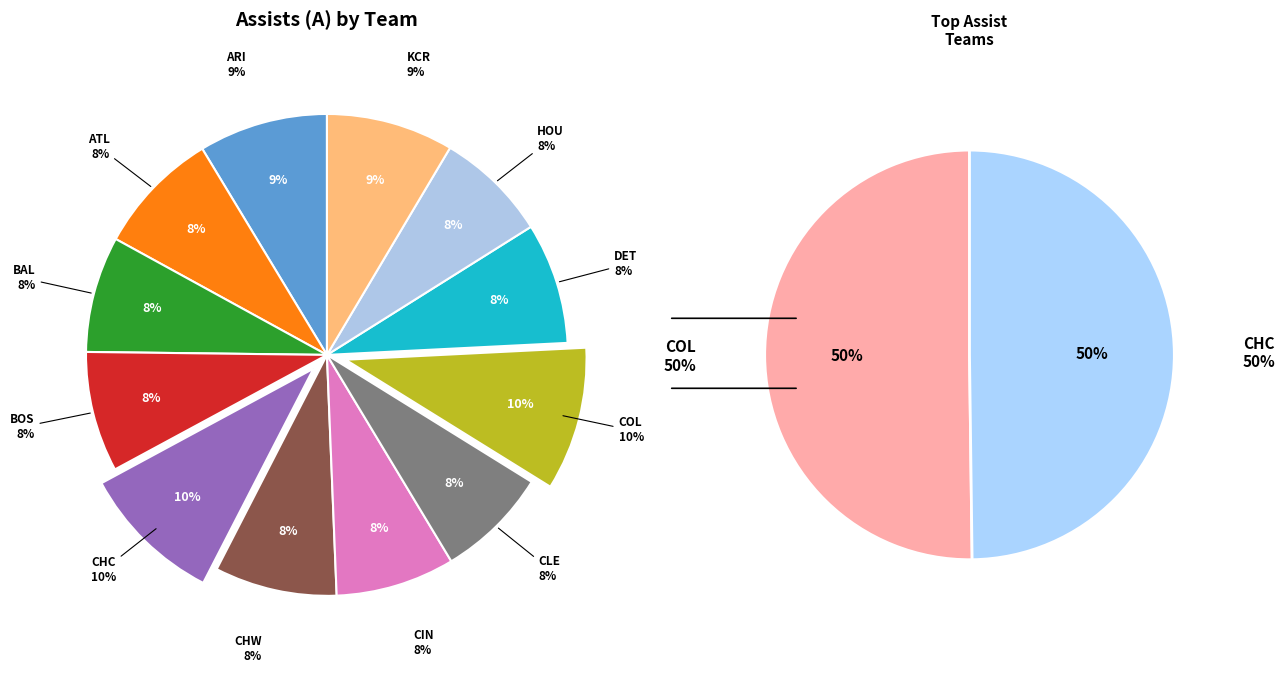

Is there a majority slice in this chart?

No